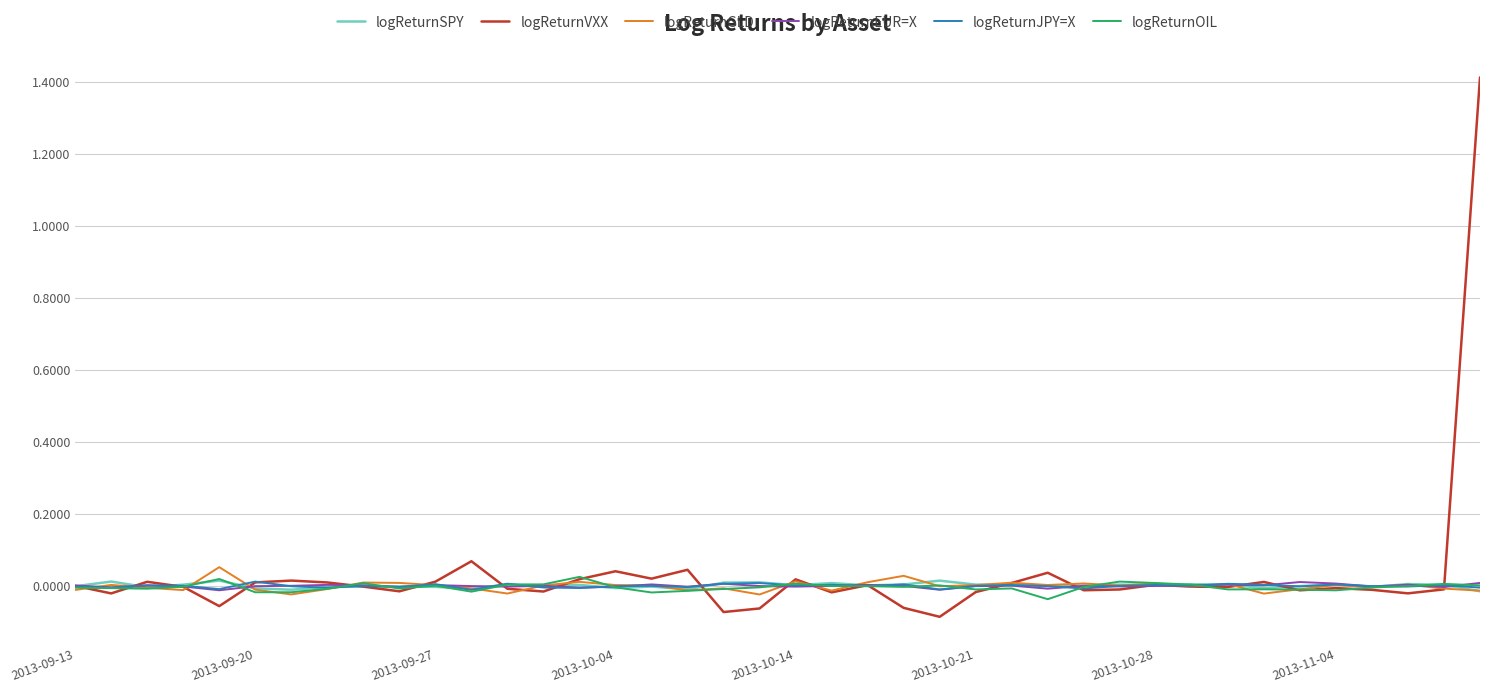

In logReturnSPY, how many points are higher than both neighbors (excluding endpoints)?

13